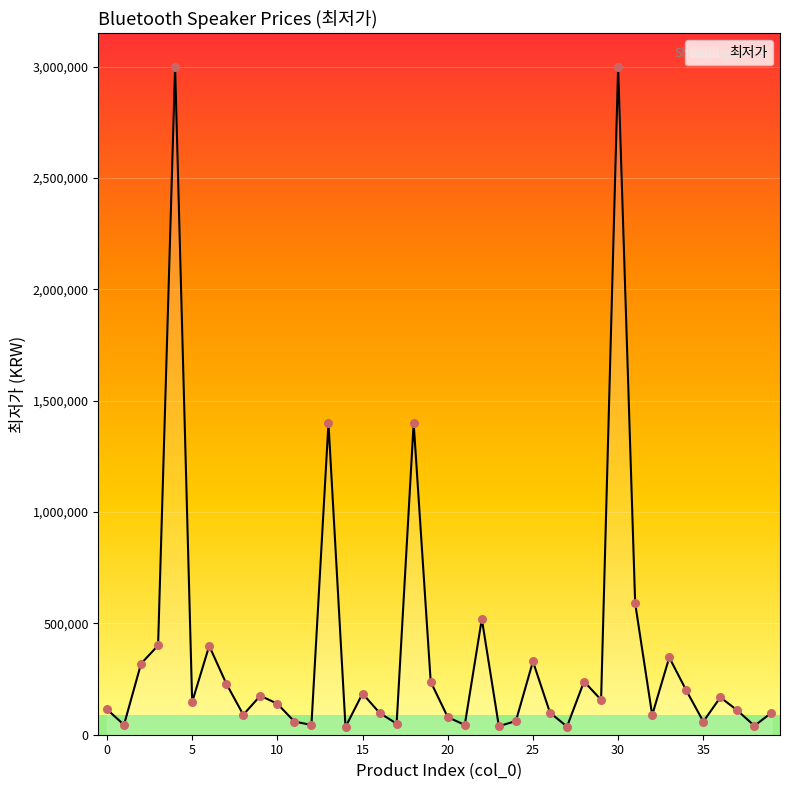

What is the maximum value shown in the chart?

3000000